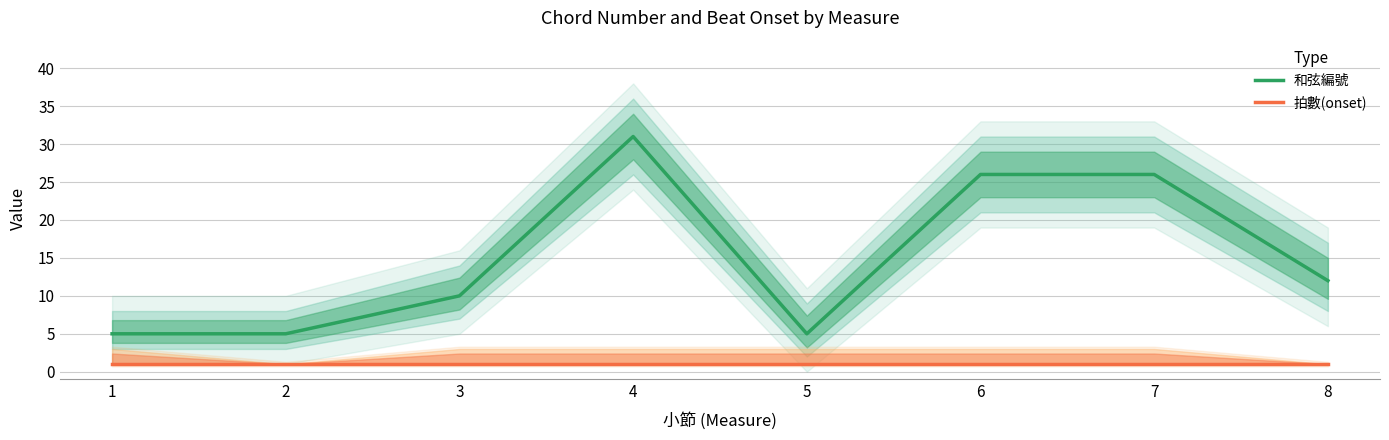

Which series changed the most between 3 and 8?

和弦編號